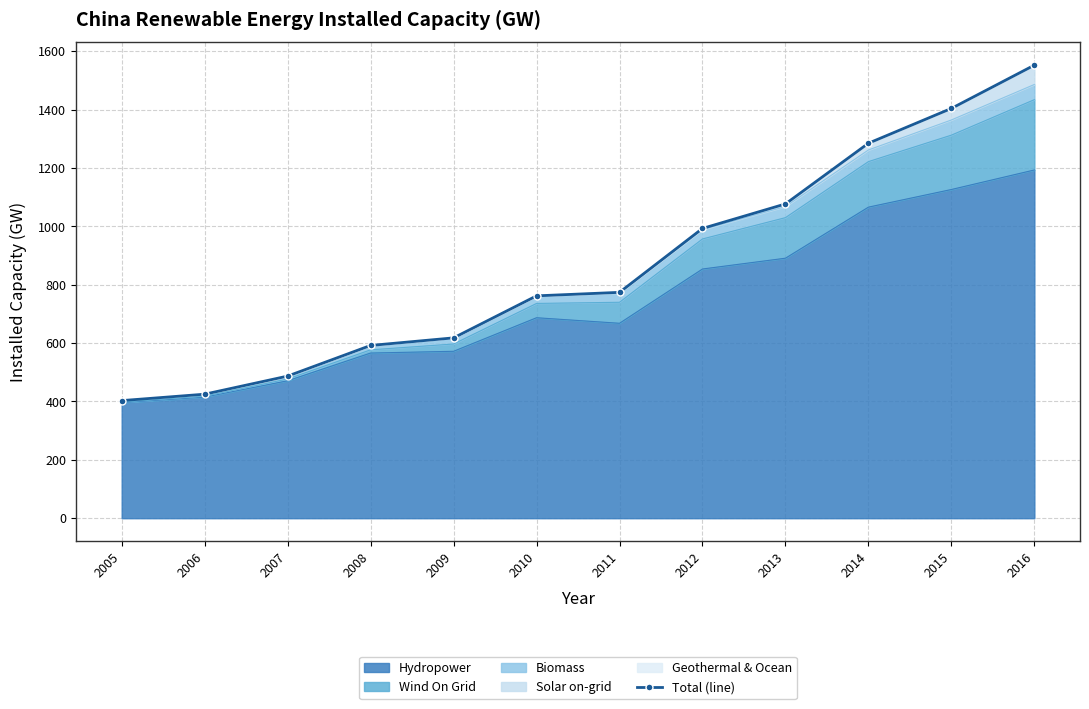

List the labels in order of value, smallest first.

2005, 2006, 2007, 2008, 2009, 2010, 2011, 2012, 2013, 2014, 2015, 2016